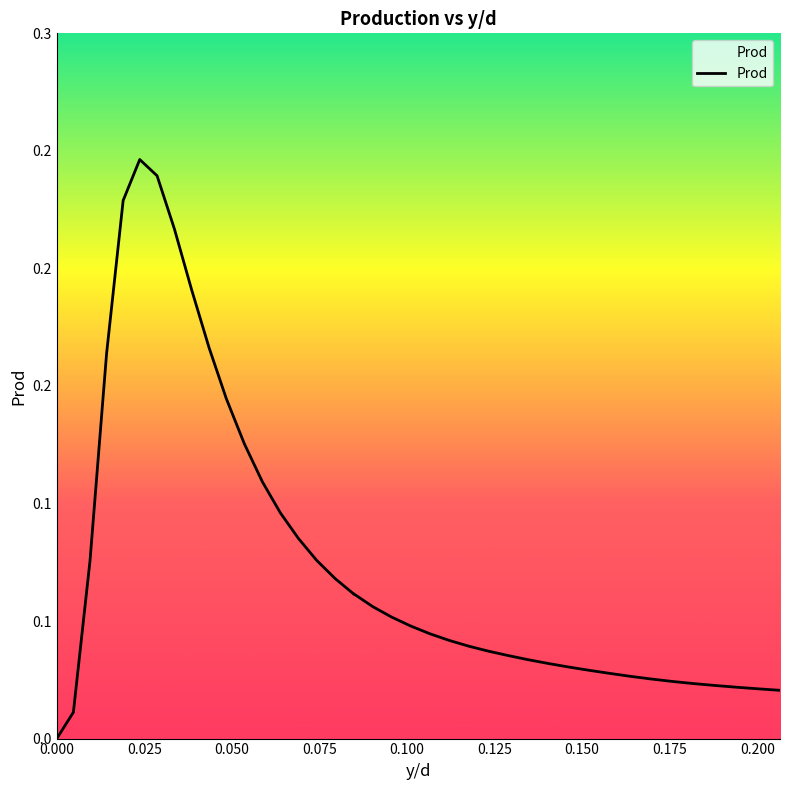

True or false: the data has more than 2 interior local peaks.

False